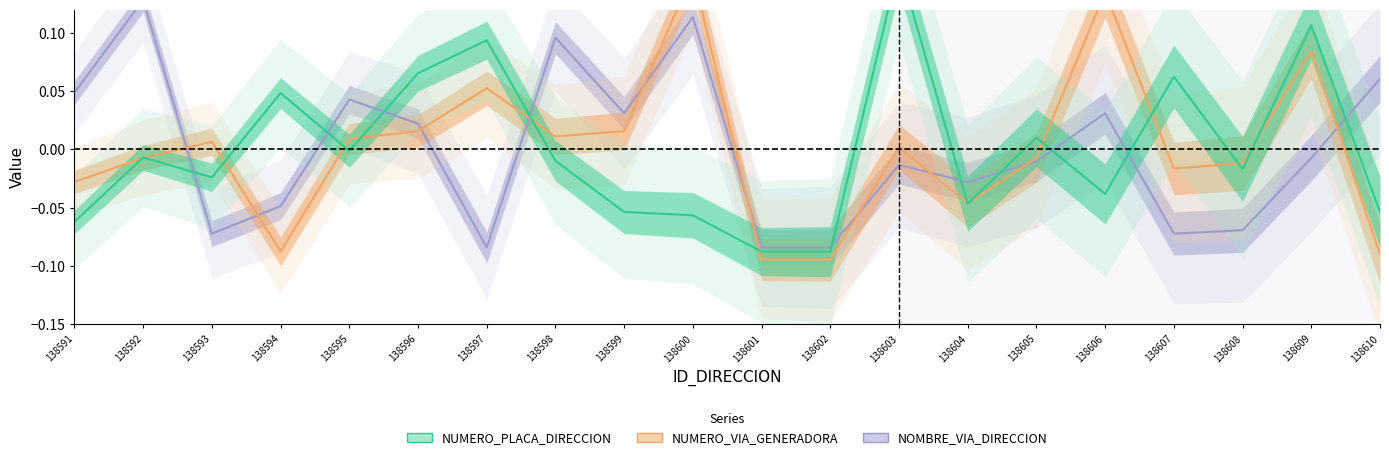

Is this an area chart (filled region under the line)?

No